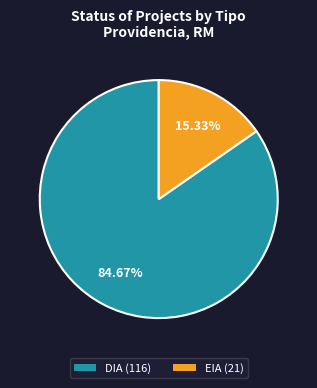

What is the ratio of the value at DIA to the value at EIA?

5.5